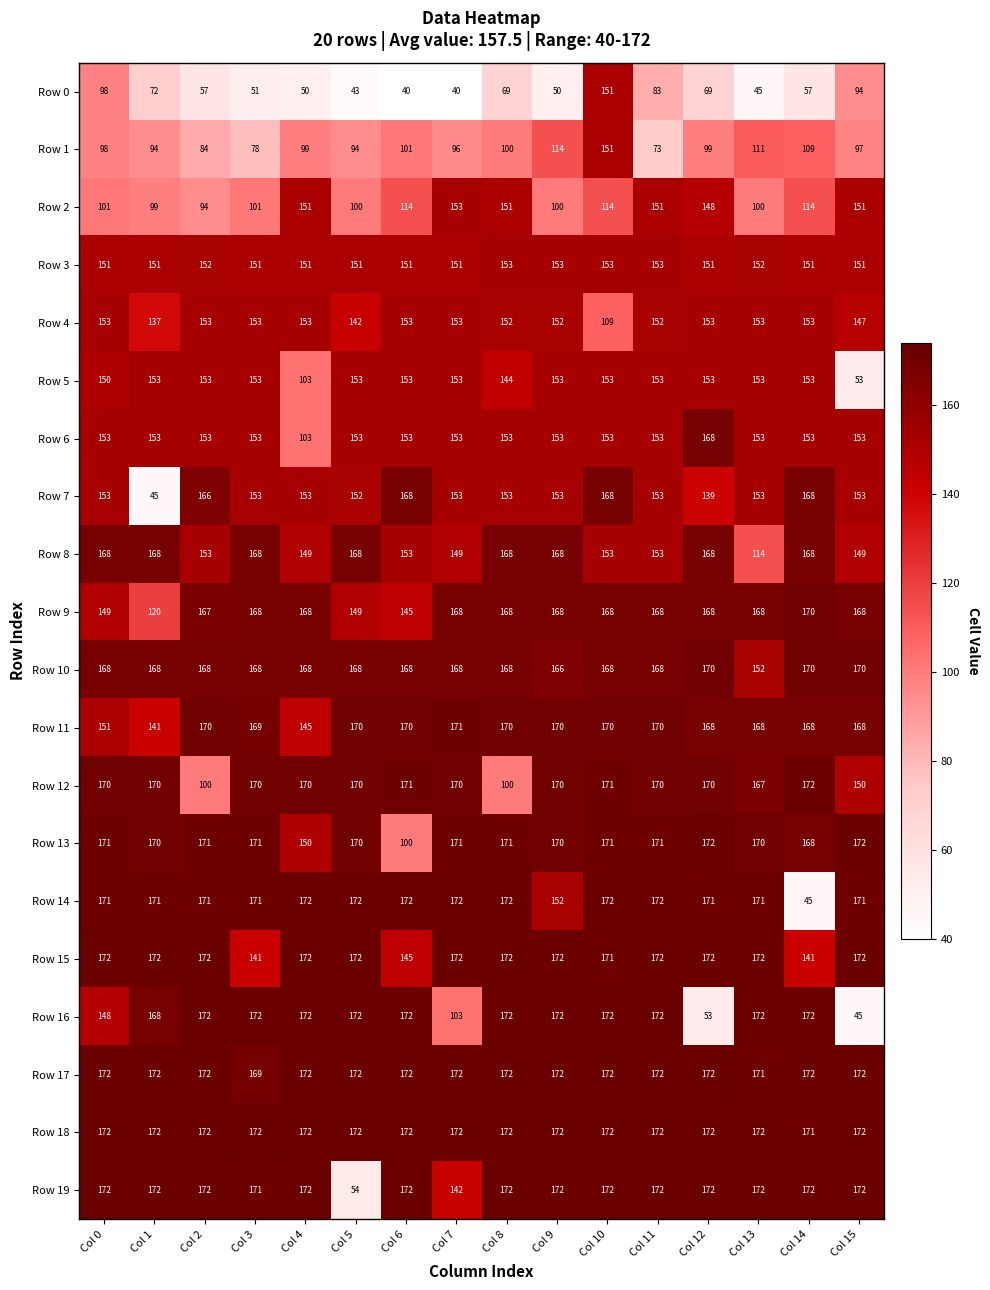

The Row 1 series shows 97 at Col 15. True or false?

True